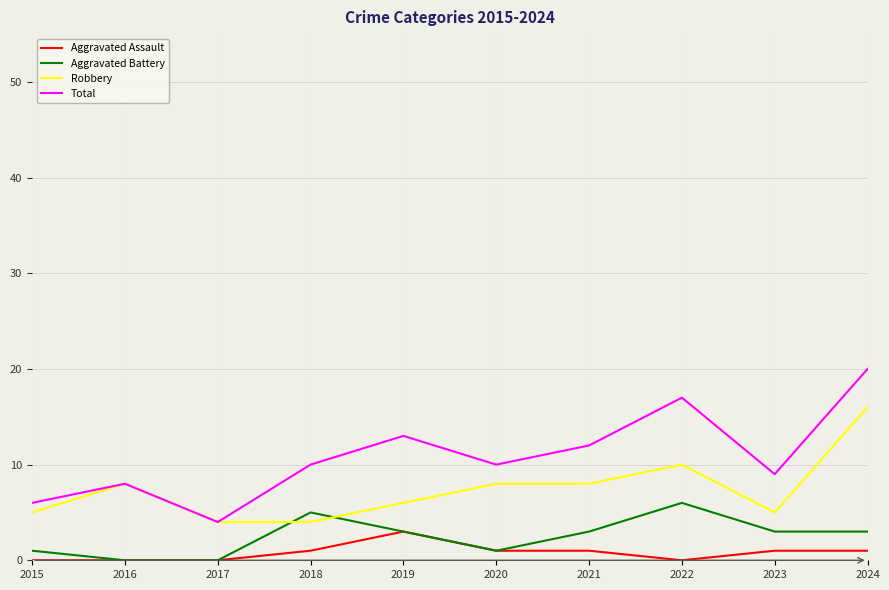

What are all the series names shown in the legend?

Aggravated Assault, Aggravated Battery, Robbery, Total